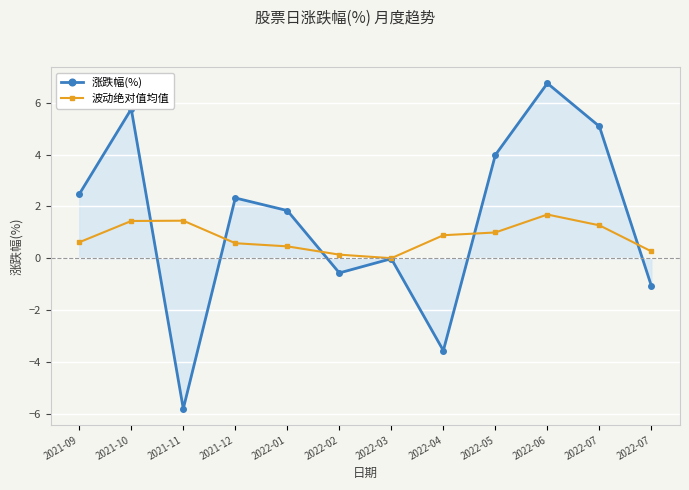

True or false: 波动绝对值均值 has a value of 1.3 at 2022-07.

True